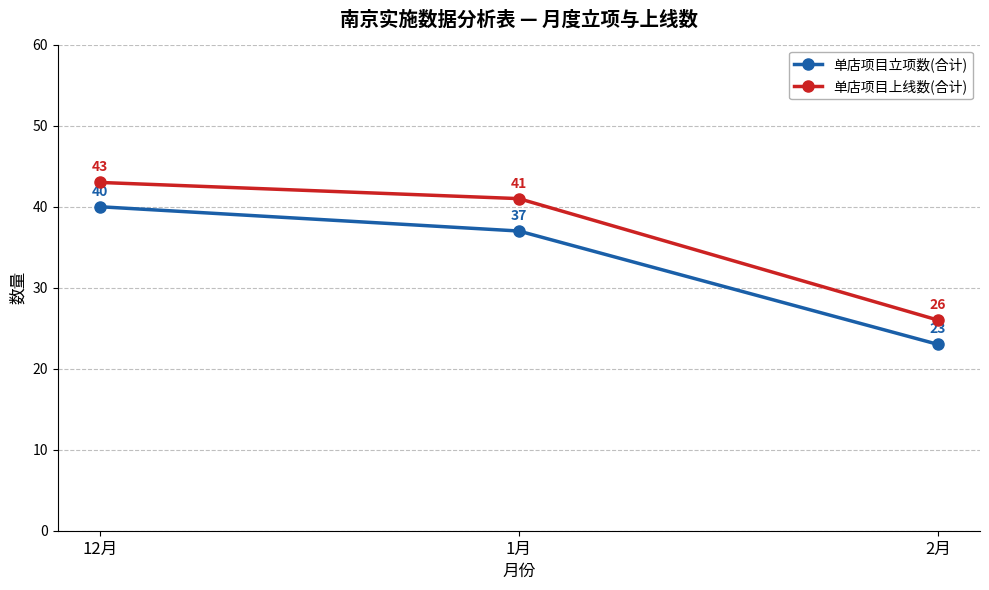

Reading right to left, what are all the values shown in this chart?

单店项目立项数(合计): 2月=23	1月=37	12月=40
单店项目上线数(合计): 2月=26	1月=41	12月=43